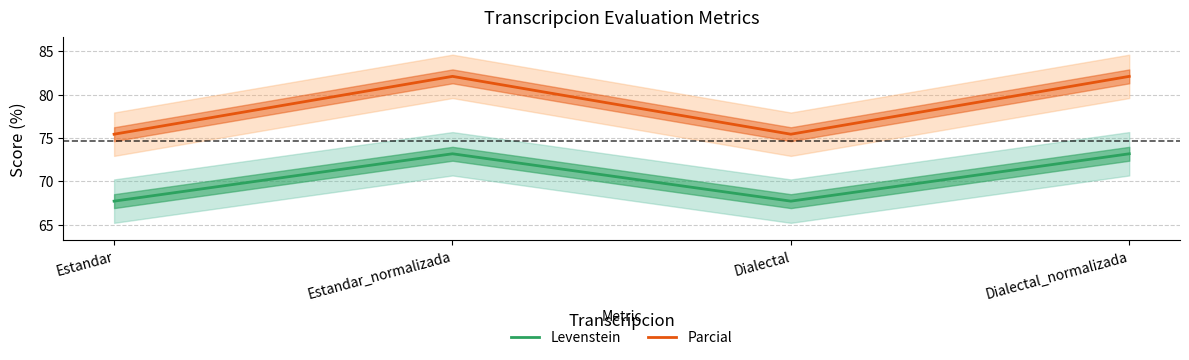

How many values in the Parcial series are below 82?

2